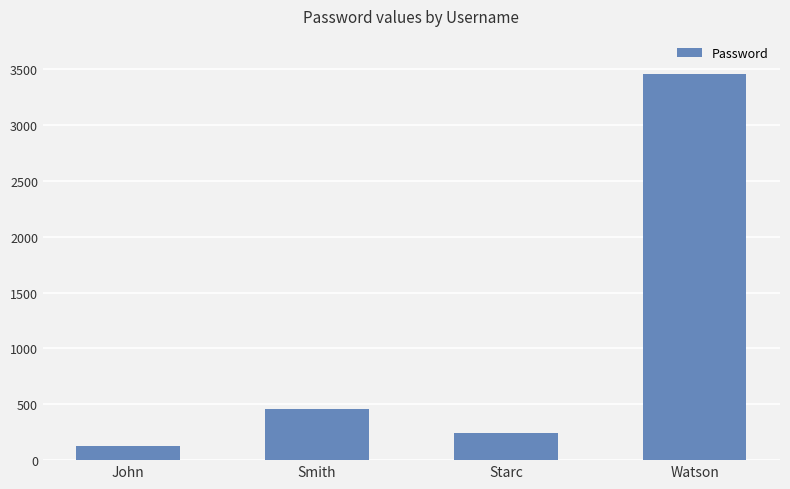

List the labels in order of value, largest first.

Watson, Smith, Starc, John